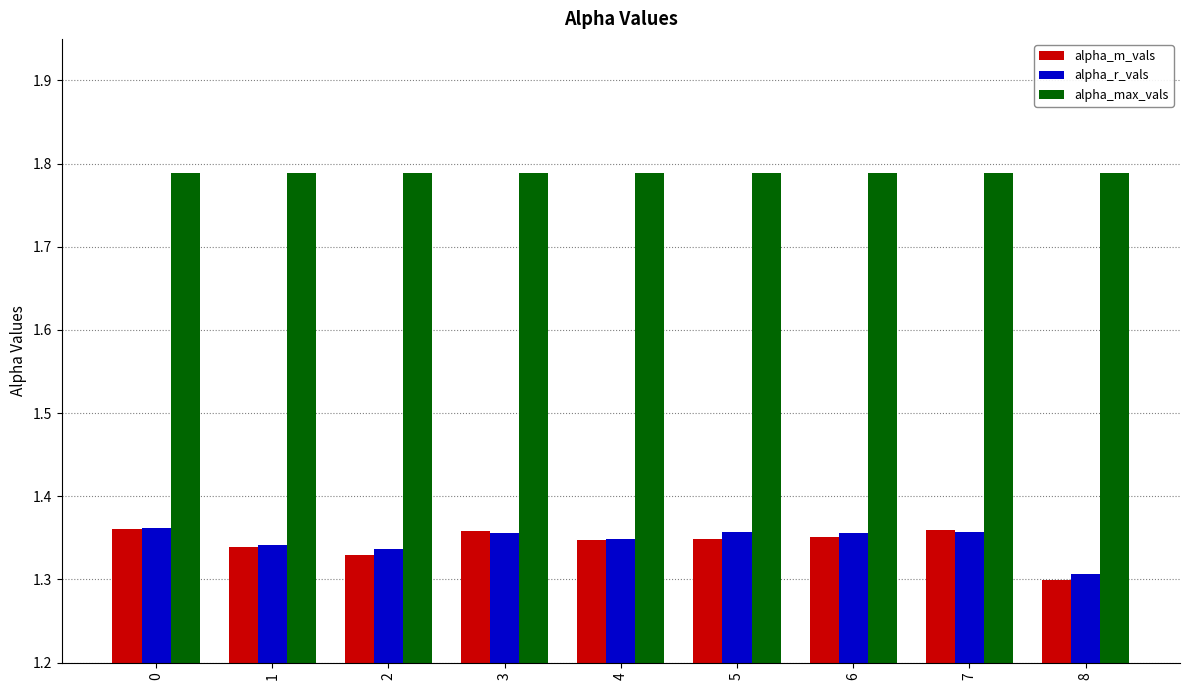

What is the spread (max minus min) of values at 7?

0.4